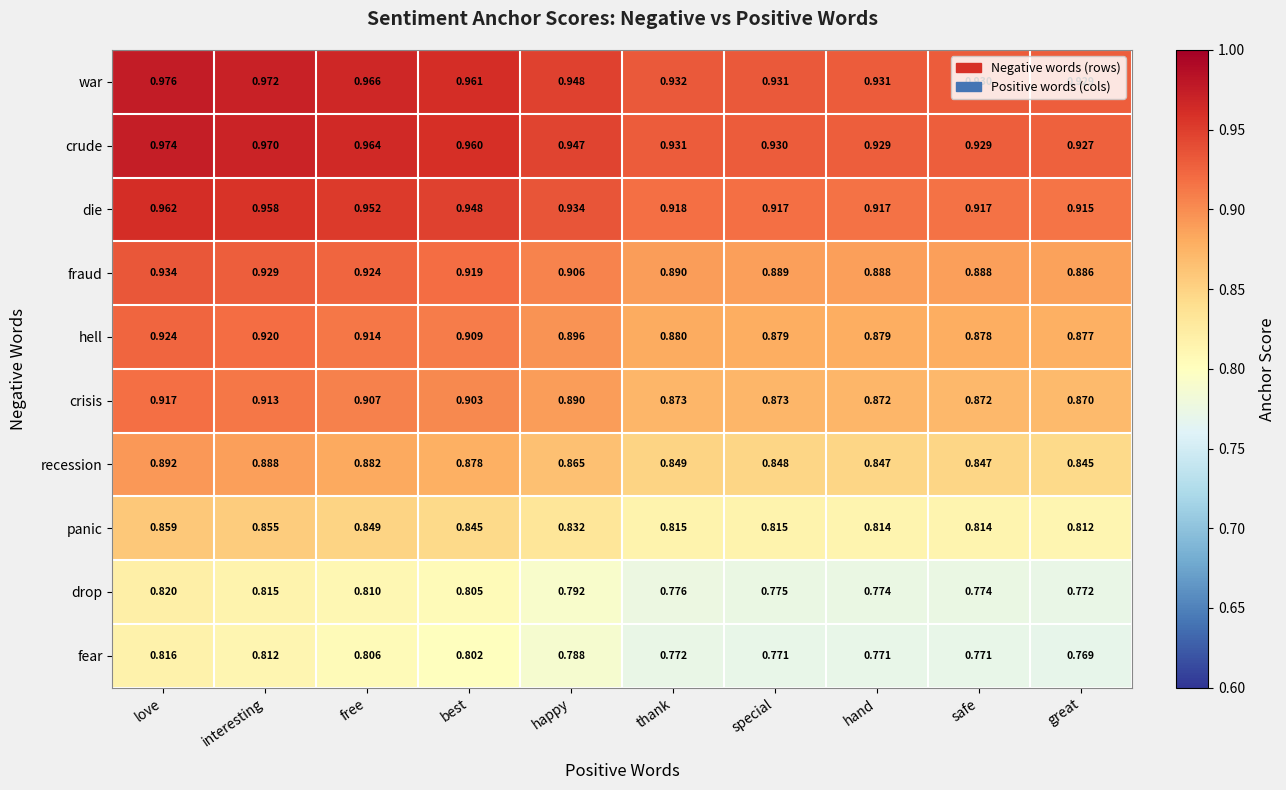

Where is war nearest to the value 0?

great